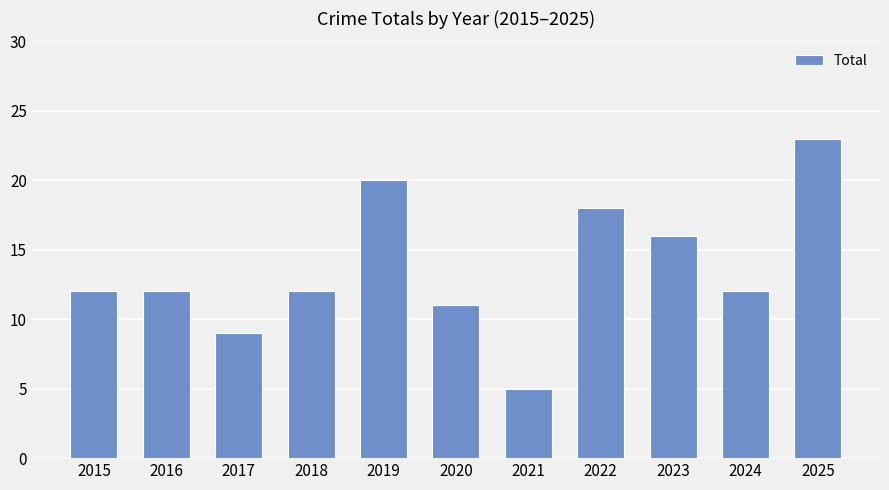

Which has a higher value, 2015 or 2017?

2015